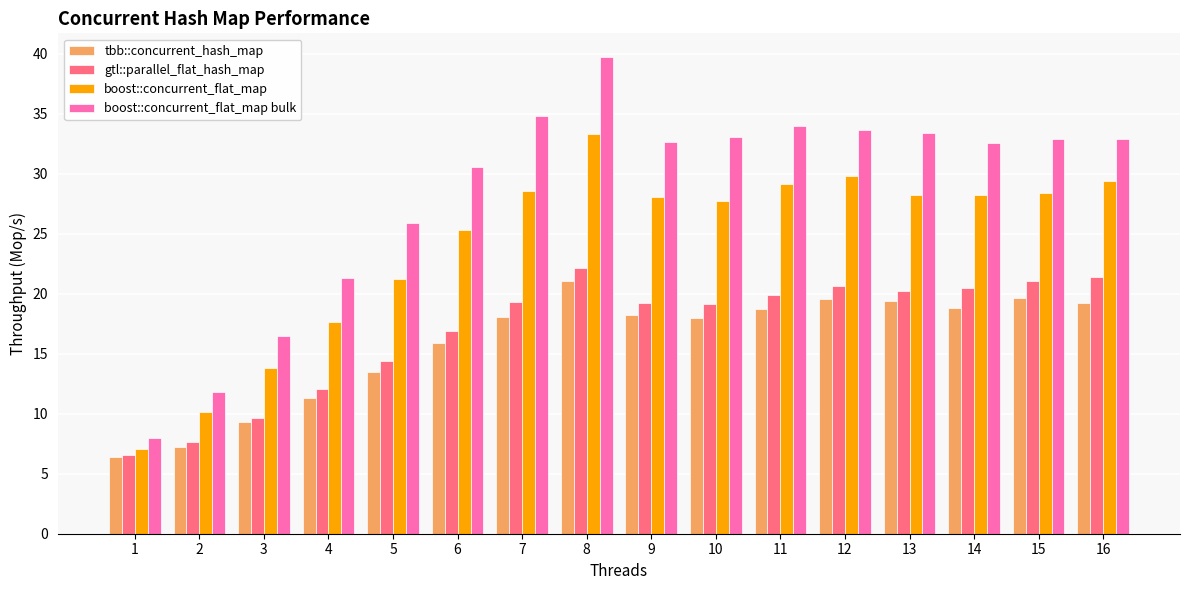

What is the difference between the gtl::parallel_flat_hash_map values at 8 and 3?

12.5